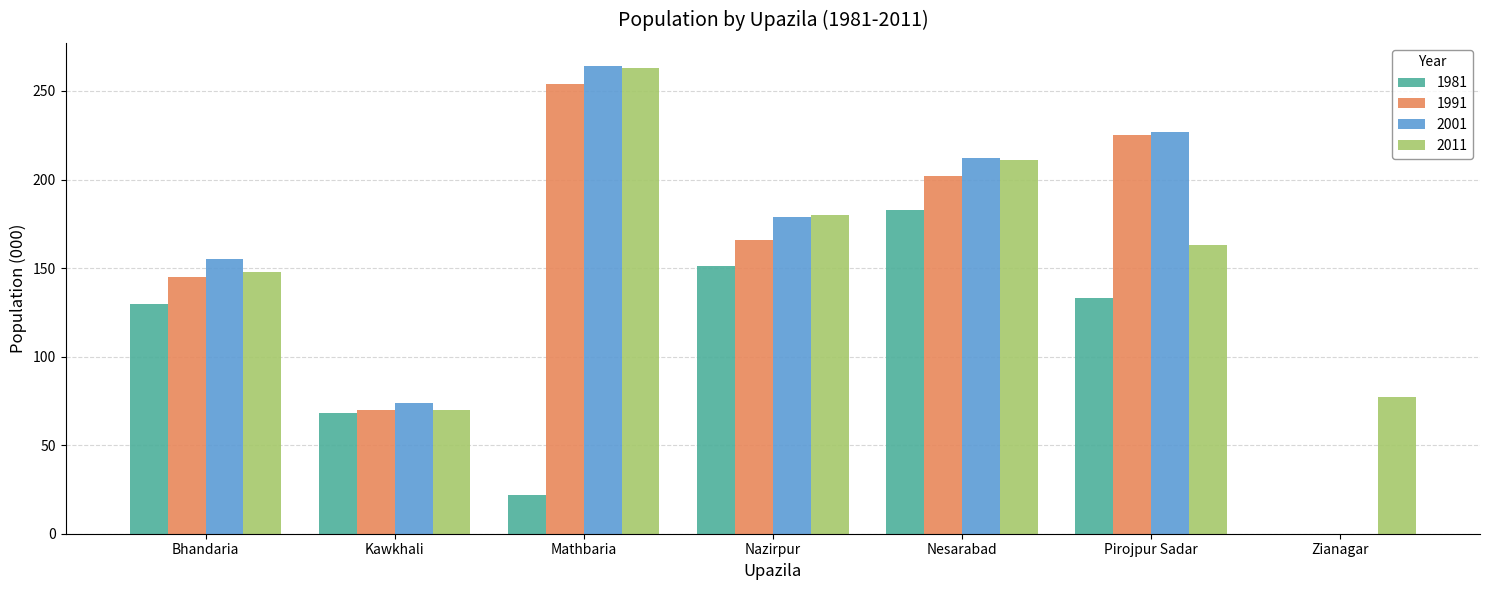

What is the sum of the 1981 values at Pirojpur Sadar and Zianagar?

133